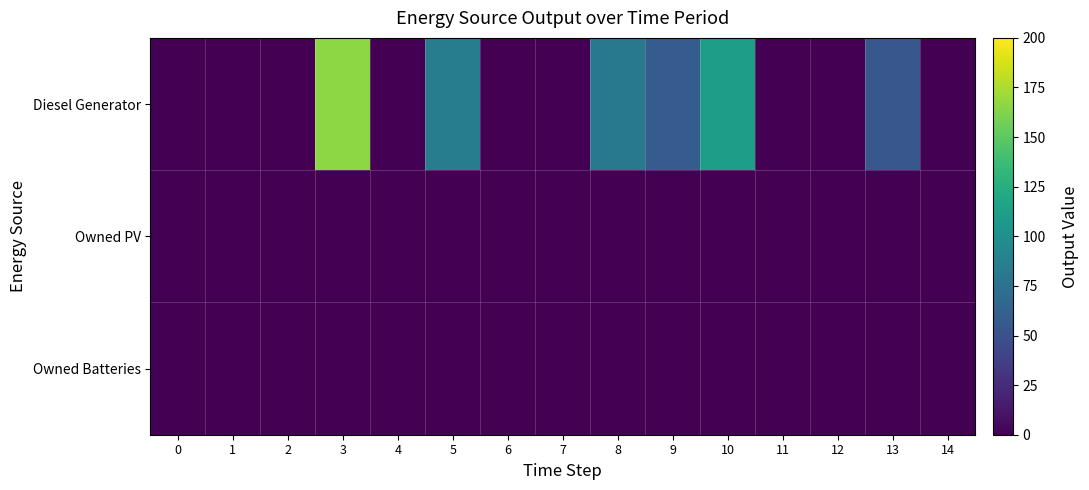

What is the difference between the highest and lowest values at 9?

58